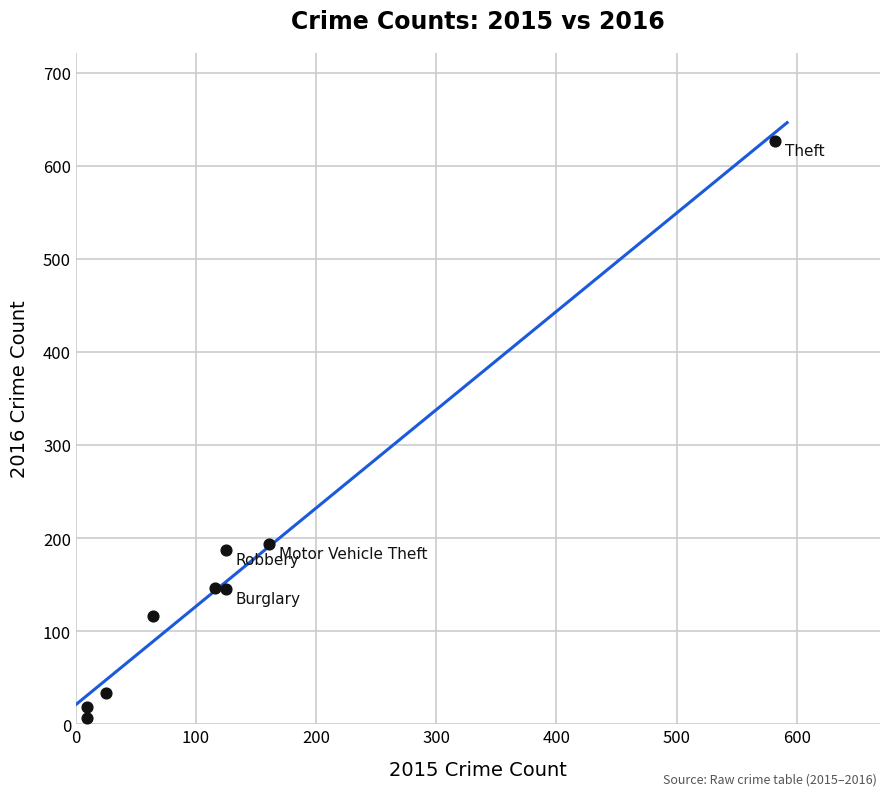

What is the average X value?

135